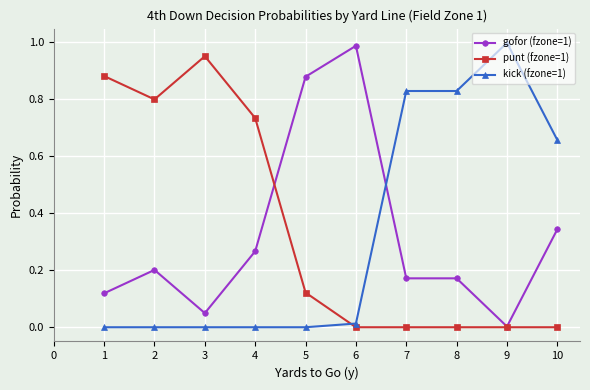

Where do kick (fzone=1) and gofor (fzone=1) first cross each other?

6 and 7